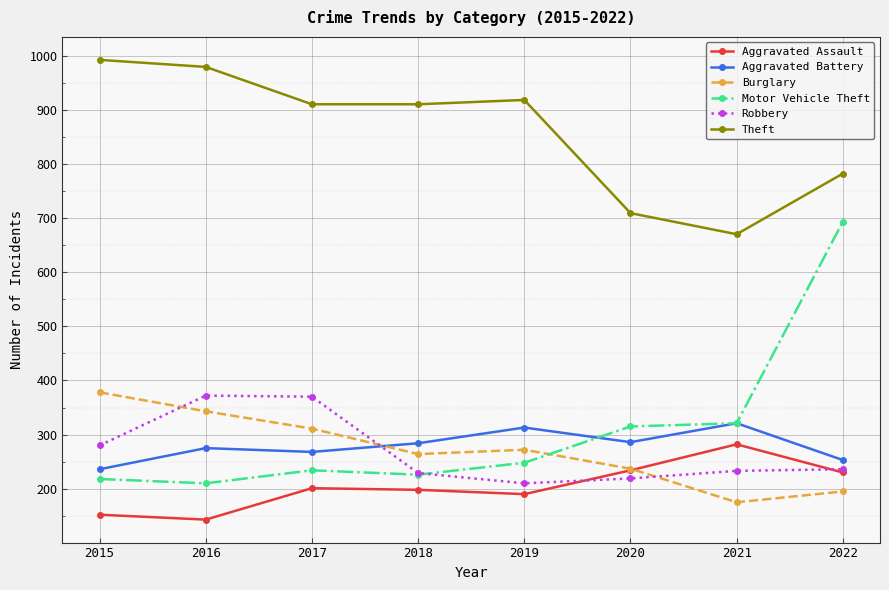

True or false: Motor Vehicle Theft and Theft intersect in this chart.

False